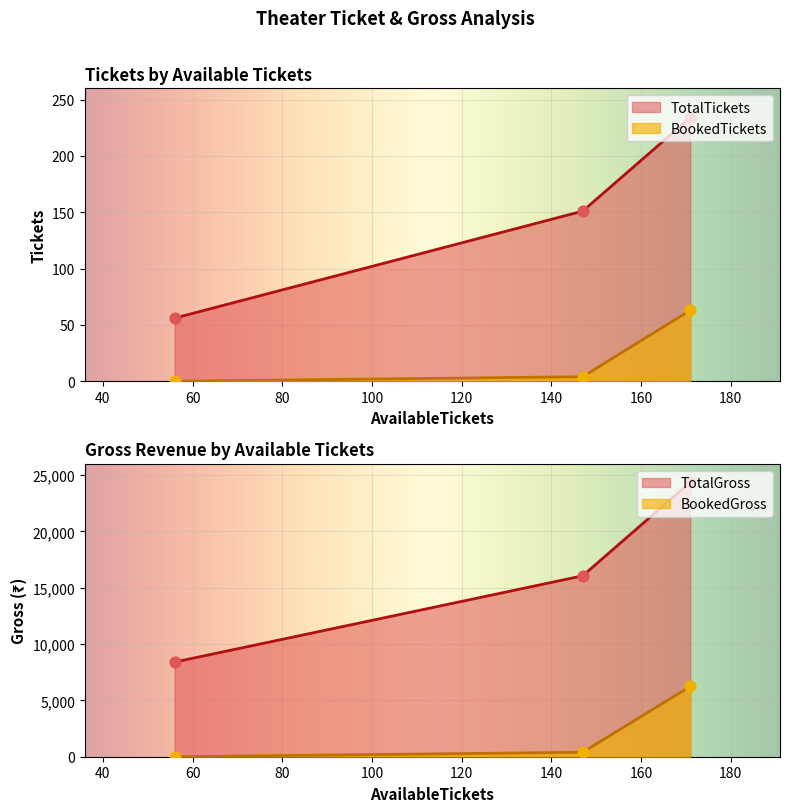

Is the value of TotalGross at PVR Arved Transcube, Ahmedabad greater than the value of BookedTickets at Miraj City Pulse, Mani Nagar?

Yes